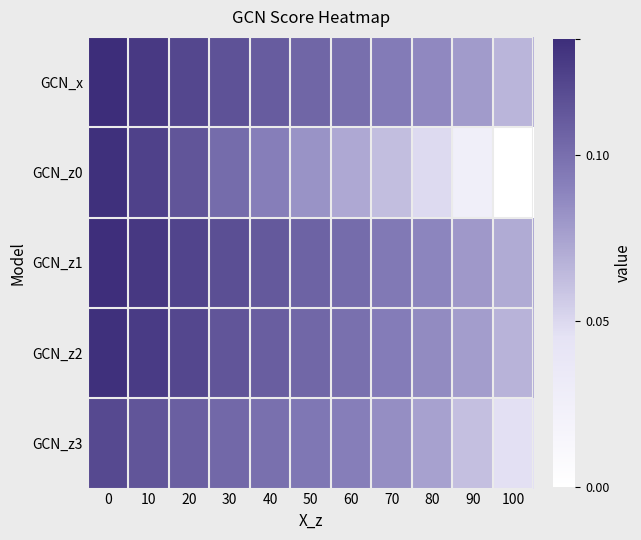

Reading left to right, list all the values displayed in this chart.

GCN_x: 0=1.0	10=1.0	20=0.9	30=0.9	40=0.8	50=0.8	60=0.7	70=0.7	80=0.6	90=0.6	100=0.5
GCN_z0: 0=1.0	10=0.9	20=0.8	30=0.8	40=0.7	50=0.6	60=0.5	70=0.5	80=0.4	90=0.2	100=0.0
GCN_z1: 0=1.0	10=1.0	20=0.9	30=0.9	40=0.8	50=0.8	60=0.8	70=0.7	80=0.7	90=0.6	100=0.5
GCN_z2: 0=1.0	10=0.9	20=0.9	30=0.8	40=0.8	50=0.8	60=0.7	70=0.7	80=0.6	90=0.6	100=0.5
GCN_z3: 0=0.9	10=0.8	20=0.8	30=0.8	40=0.7	50=0.7	60=0.7	70=0.6	80=0.6	90=0.5	100=0.3